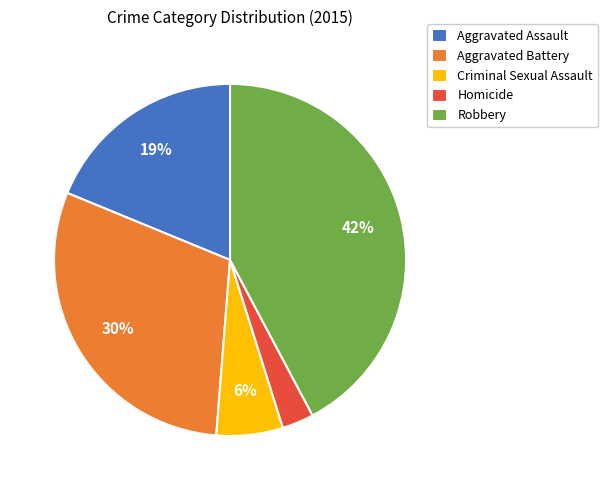

Which slice is the smallest?

Homicide